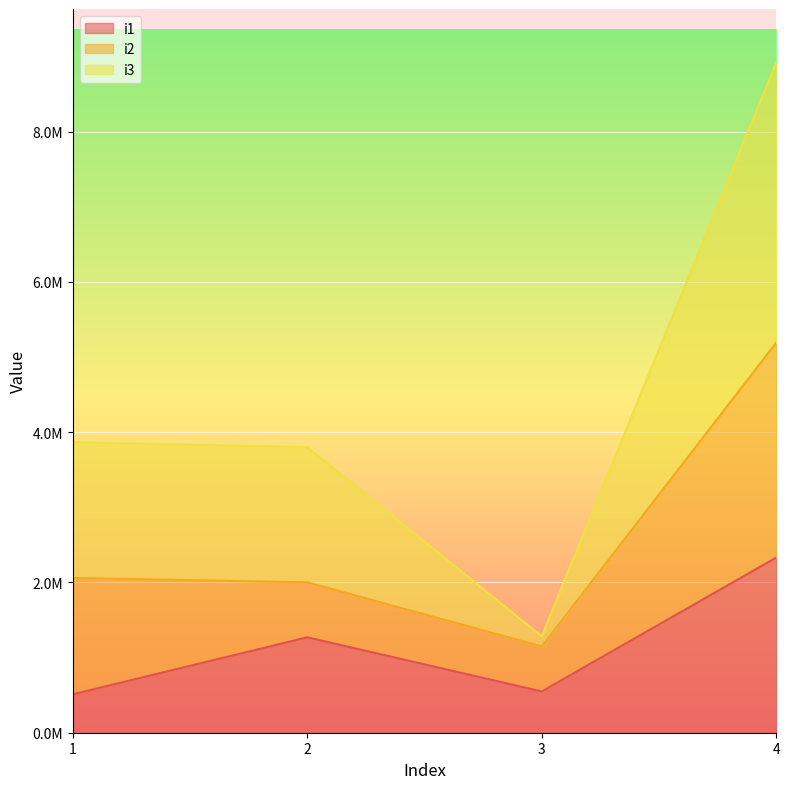

True or false: i1 and i3 cross at least once.

False